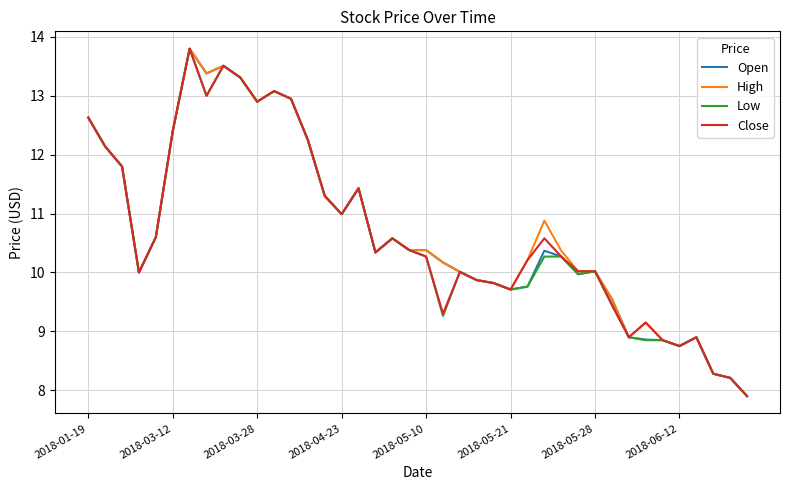

What is the highest value of the Close series?

13.8